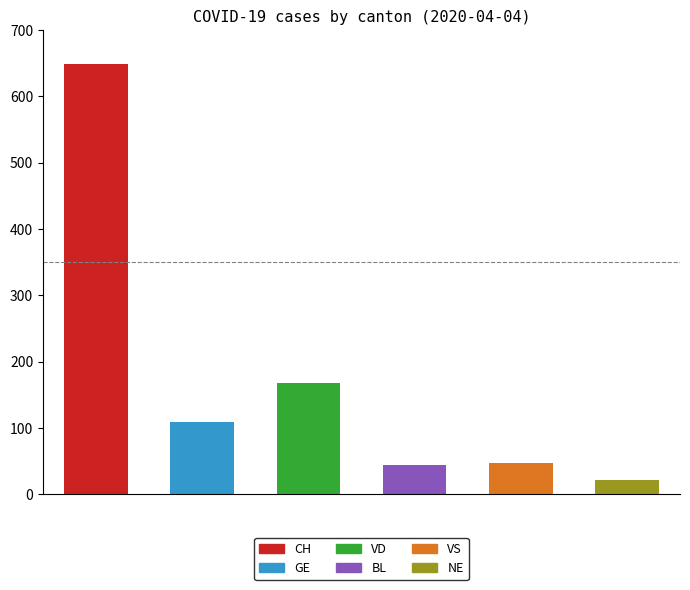

Are the bars grouped side by side (vs. stacked)?

Yes